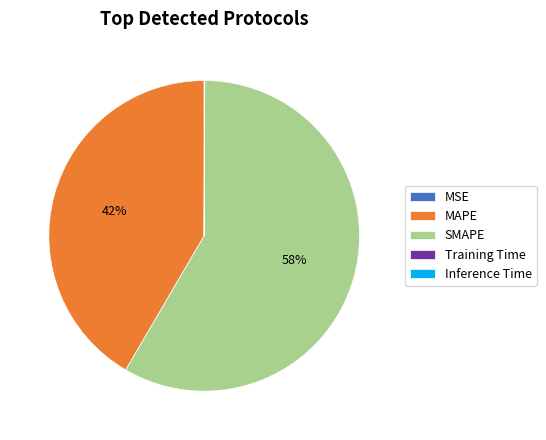

The SMAPE slice represents 47% of the pie. True or false?

False